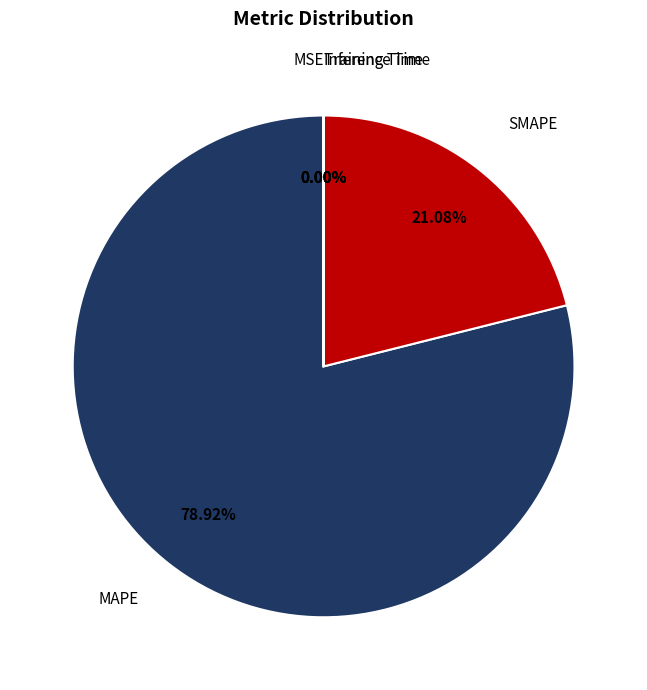

Is there a majority slice in this chart?

Yes